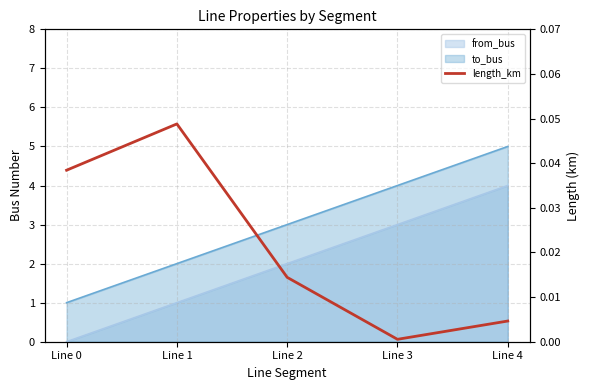

List the labels in order of value, smallest first.

Line 3, Line 4, Line 2, Line 0, Line 1